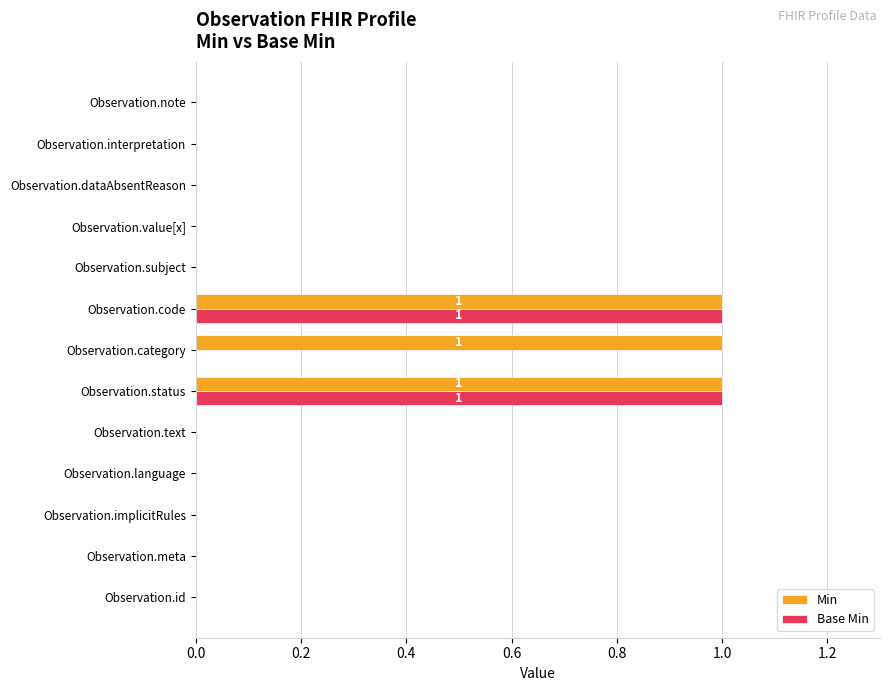

The Min series shows 1 at Observation.code. True or false?

True